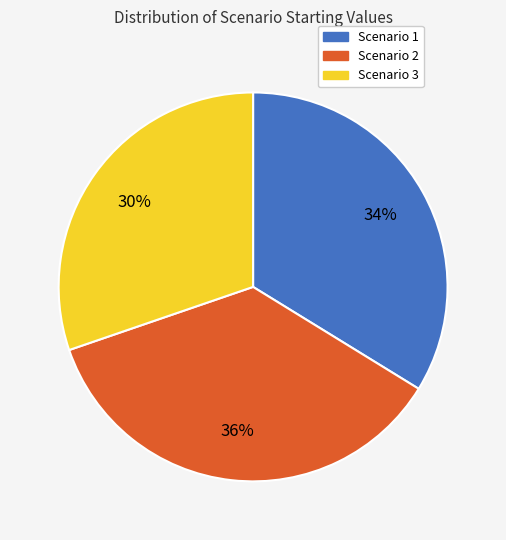

What percentage is the Scenario 3 slice, to the nearest percent?

30%